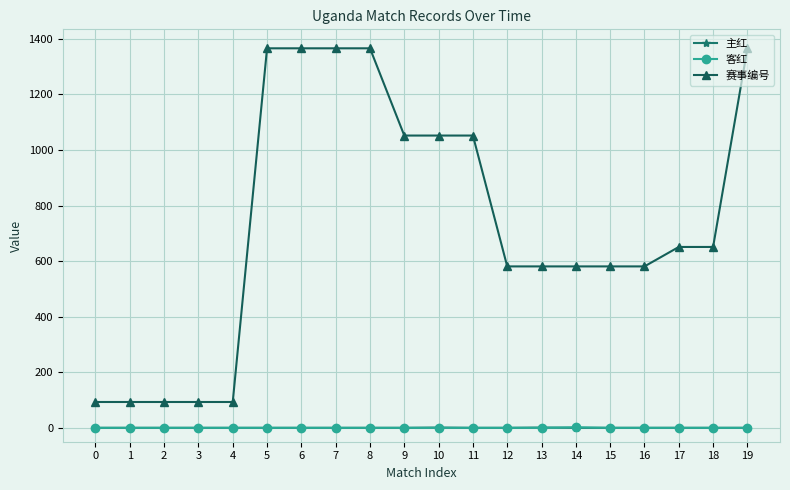

What are all the series names shown in the legend?

主红, 客红, 赛事编号